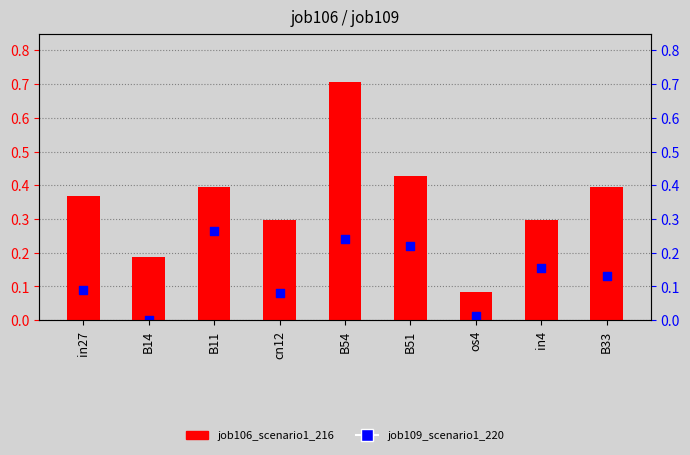

What are all the series names shown in the legend?

job106_scenario1_216, job109_scenario1_220